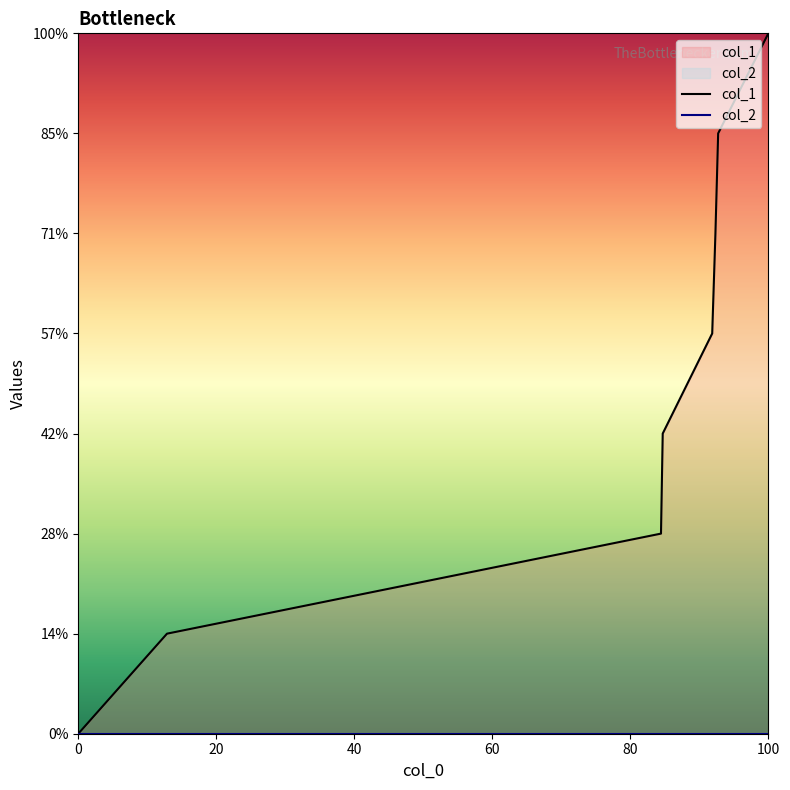

True or false: col_2 and col_1 cross at least once.

False